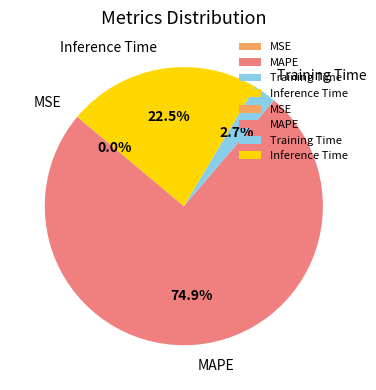

Is it true that Training Time is 3% of the pie?

True